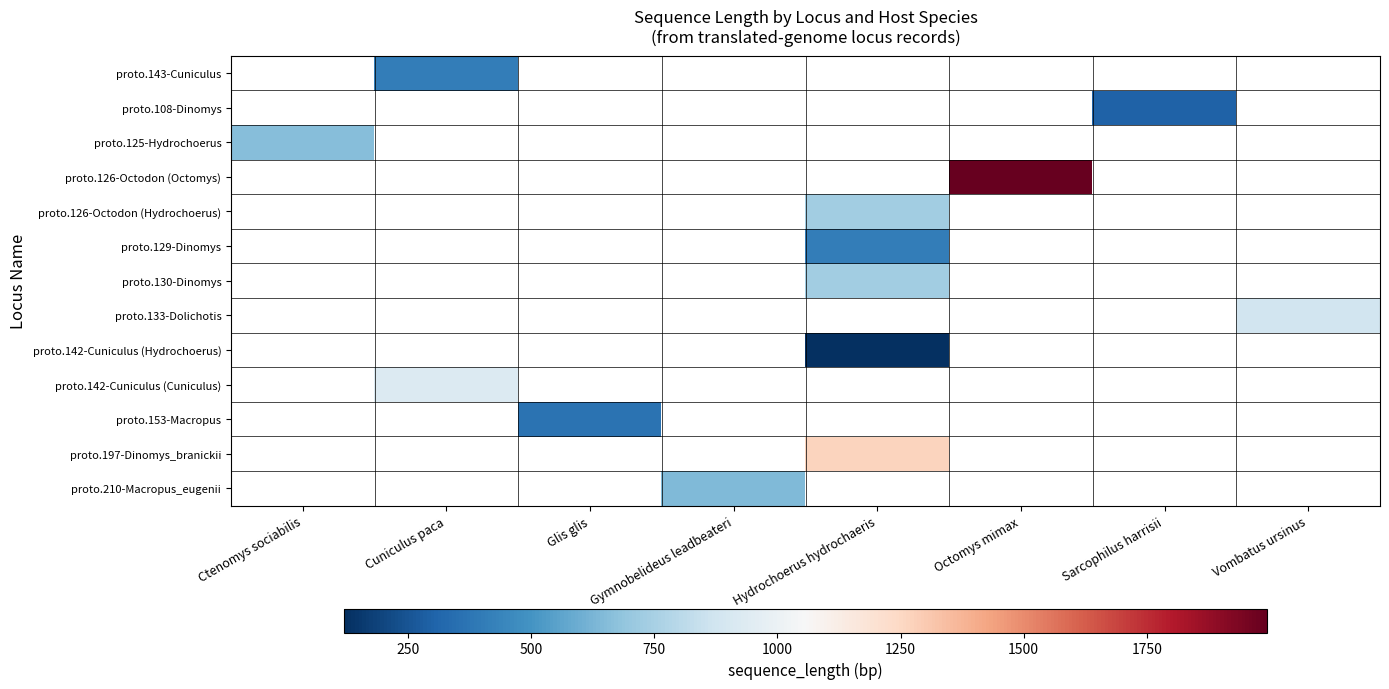

At which category does the chart reach its minimum across all series?

Hydrochoerus hydrochaeris